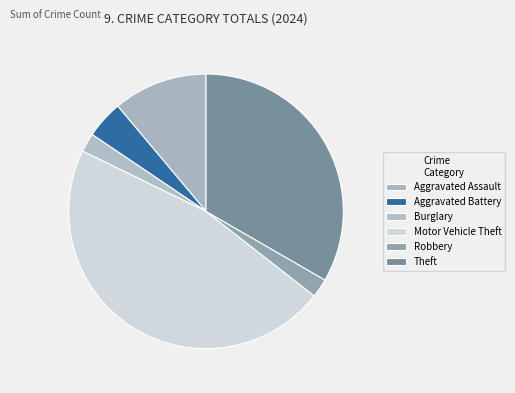

Which category has the biggest portion of the pie?

Motor Vehicle Theft